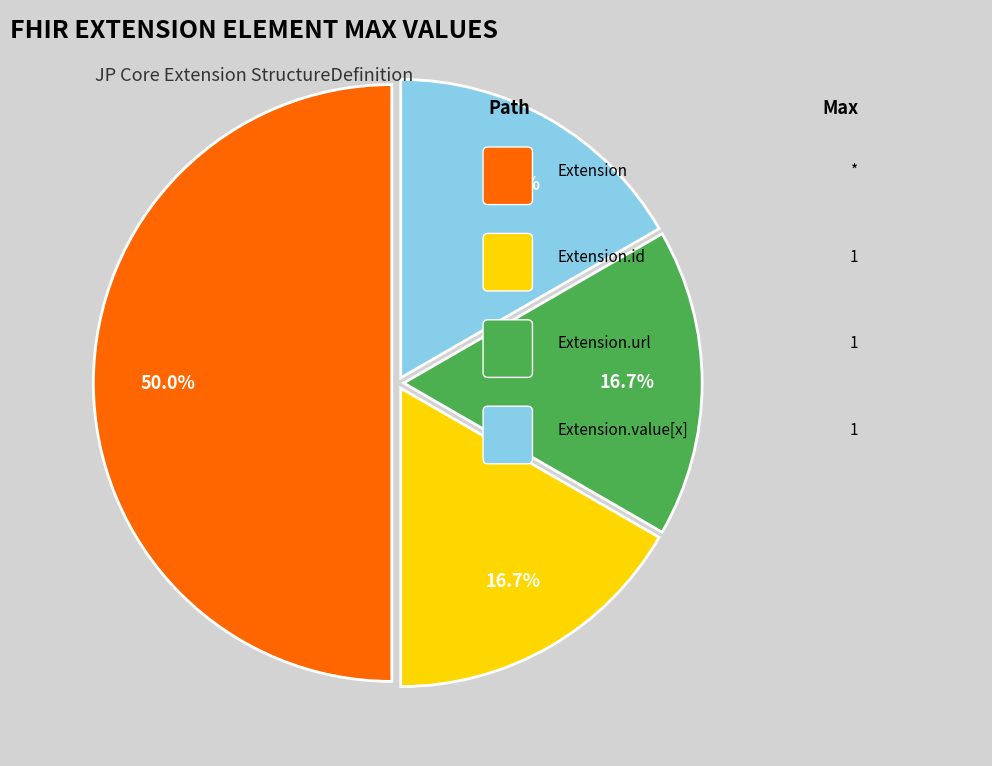

To the nearest percent, what is the difference between the largest and smallest slice percentages?

33%